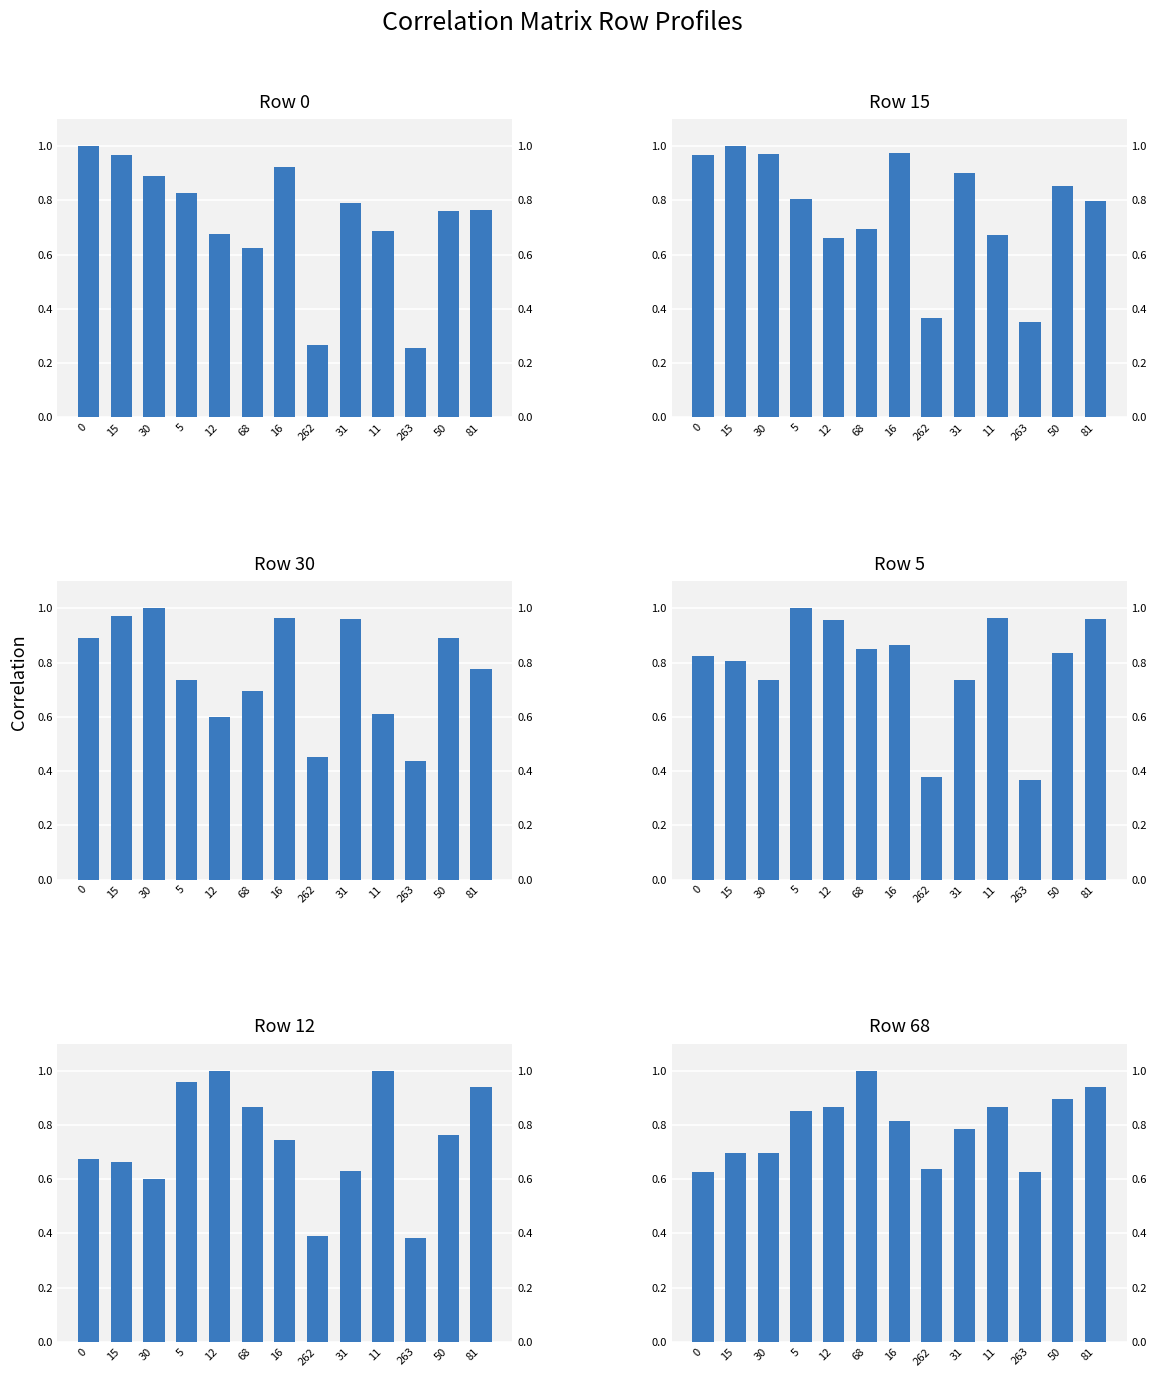

At how many categories does at least one series exceed 0?

13